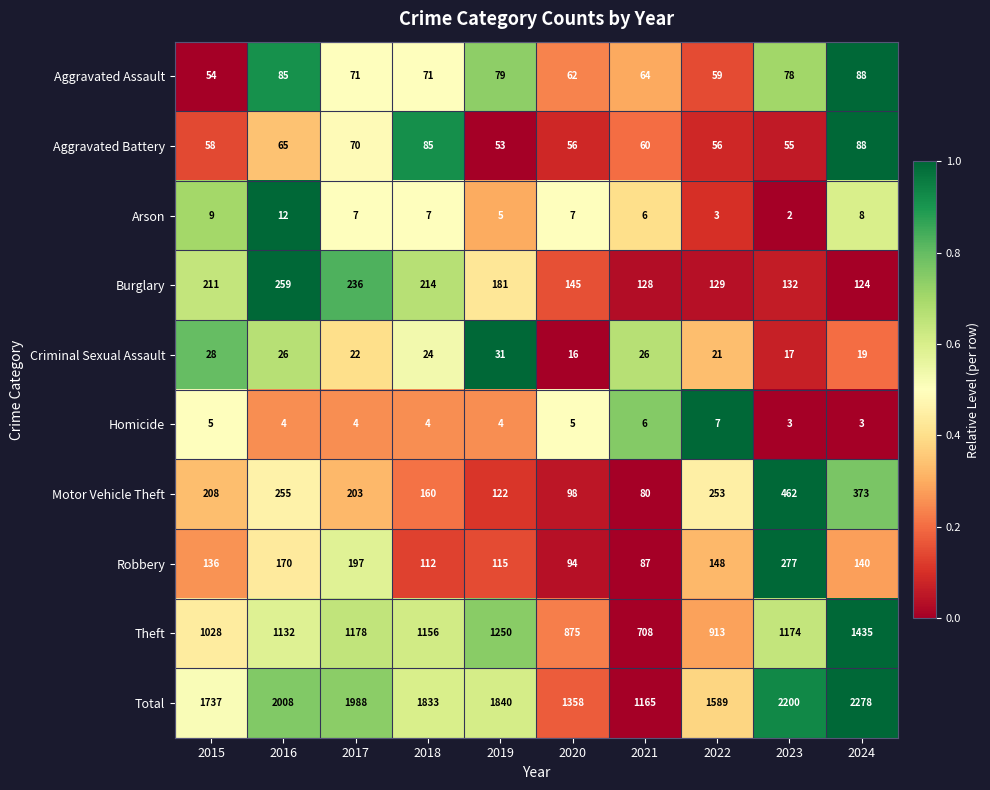

What is the total value across all series at 2023?

4400